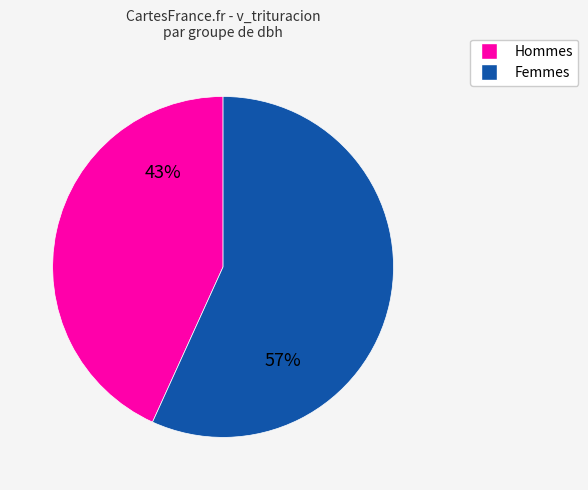

What is the majority slice?

Femmes